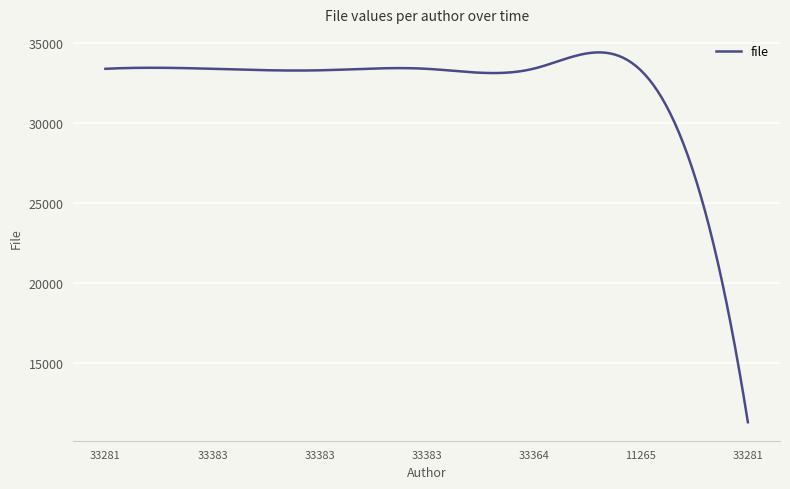

What is the smallest value displayed?

11265.0